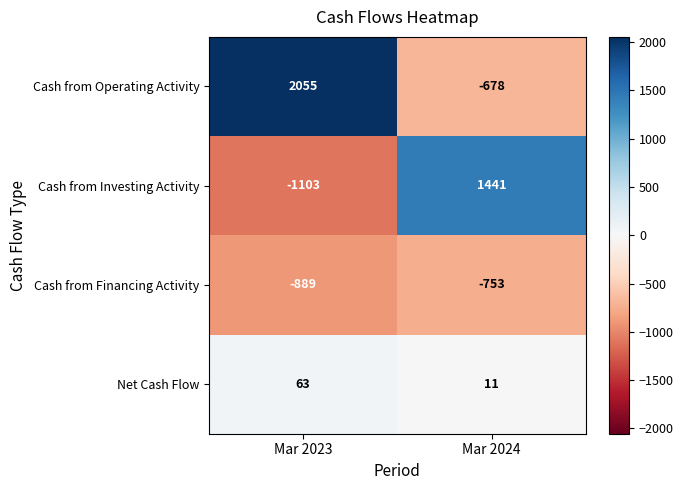

Reading left to right, what are all the values shown in this chart?

Cash from Operating Activity: Mar 2023=2055	Mar 2024=-678
Cash from Investing Activity: Mar 2023=-1103	Mar 2024=1441
Cash from Financing Activity: Mar 2023=-889	Mar 2024=-753
Net Cash Flow: Mar 2023=63	Mar 2024=11